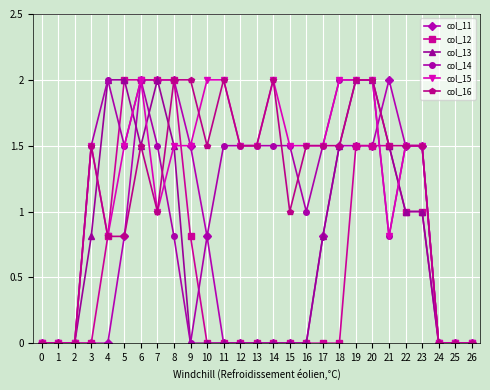

Which series changed the most between 16 and 21?

col_11